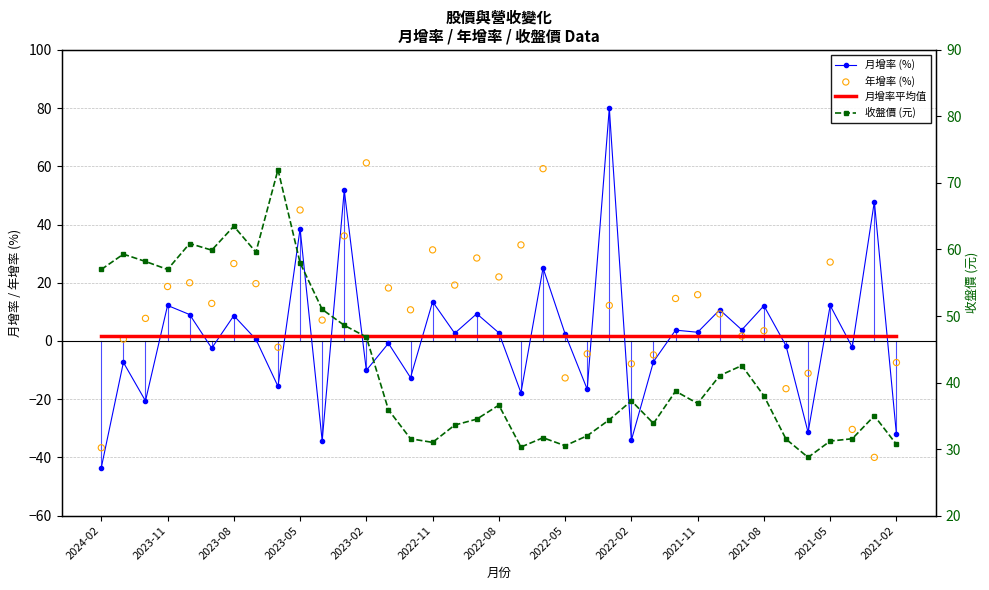

Which series has the widest spread of Y values?

月增率 (%)